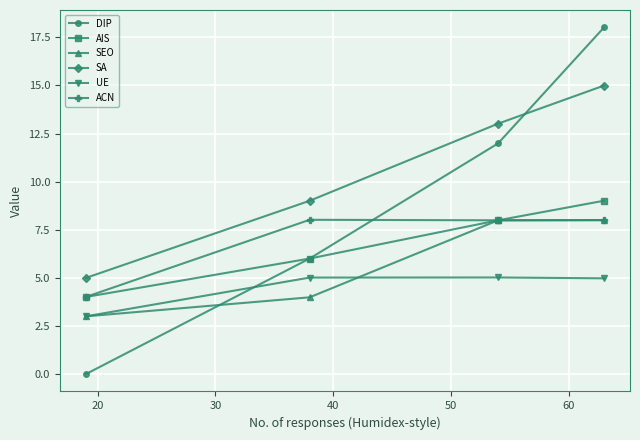

Which series has the largest total across all categories?

SA